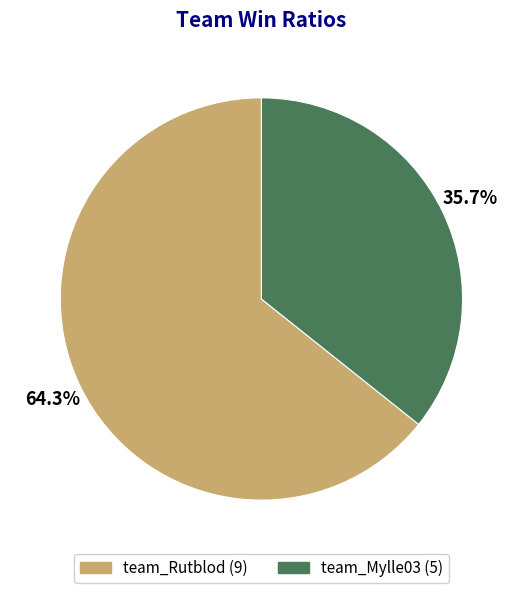

To the nearest percent, what is the difference between the largest and smallest slice percentages?

29%